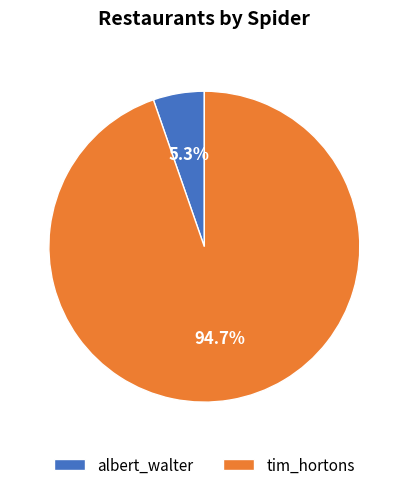

To the nearest percent, what is the combined percentage of albert_walter and tim_hortons?

100%